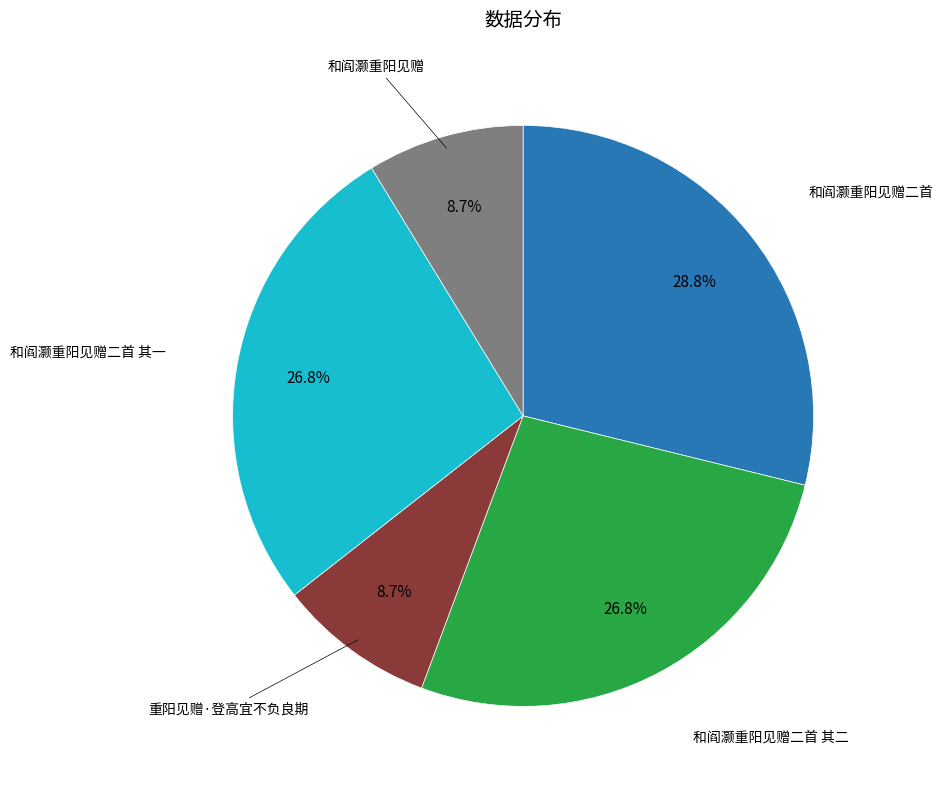

Is there a majority slice in this chart?

No